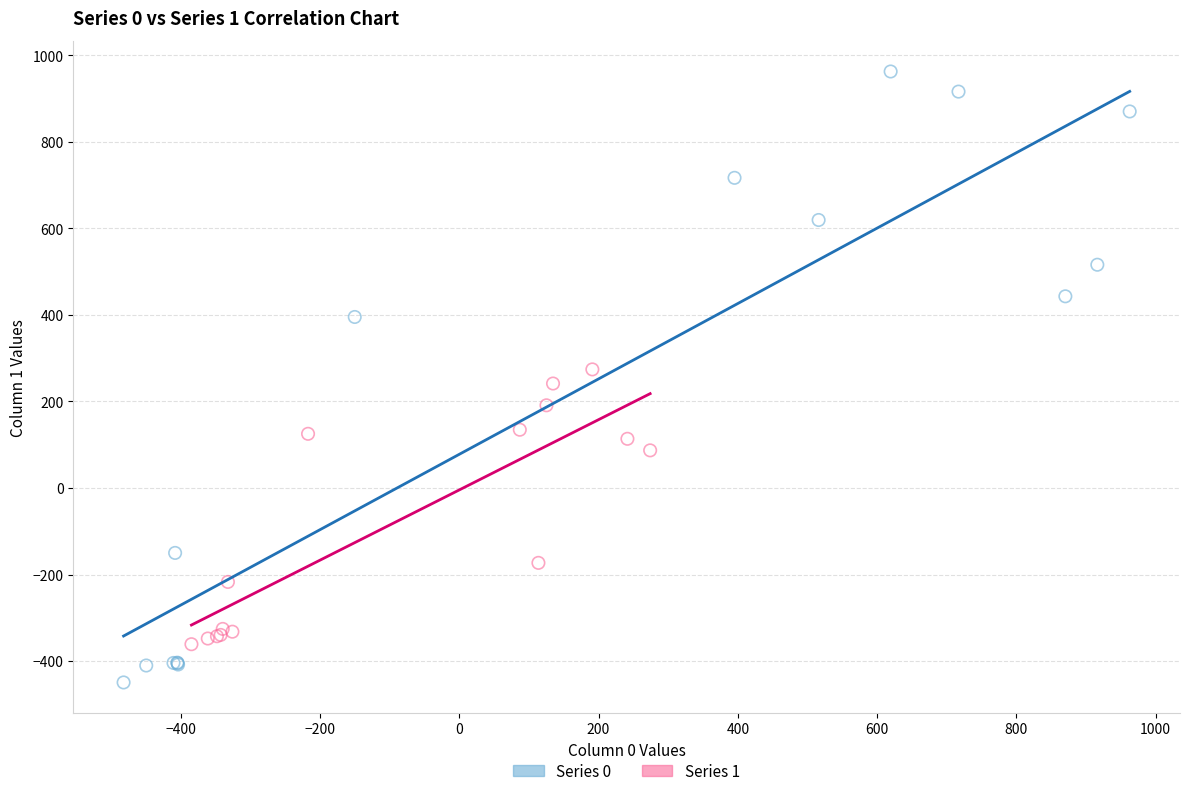

Which series has the largest Y range (max minus min)?

Series 0